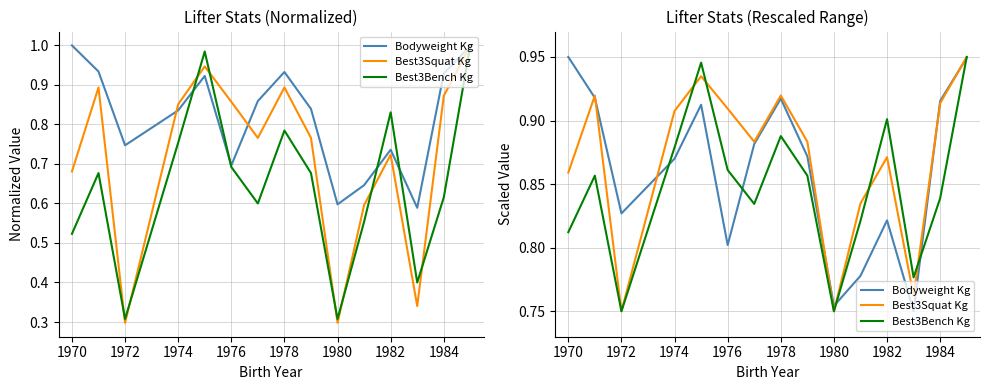

Is this an area chart (filled region under the line)?

No